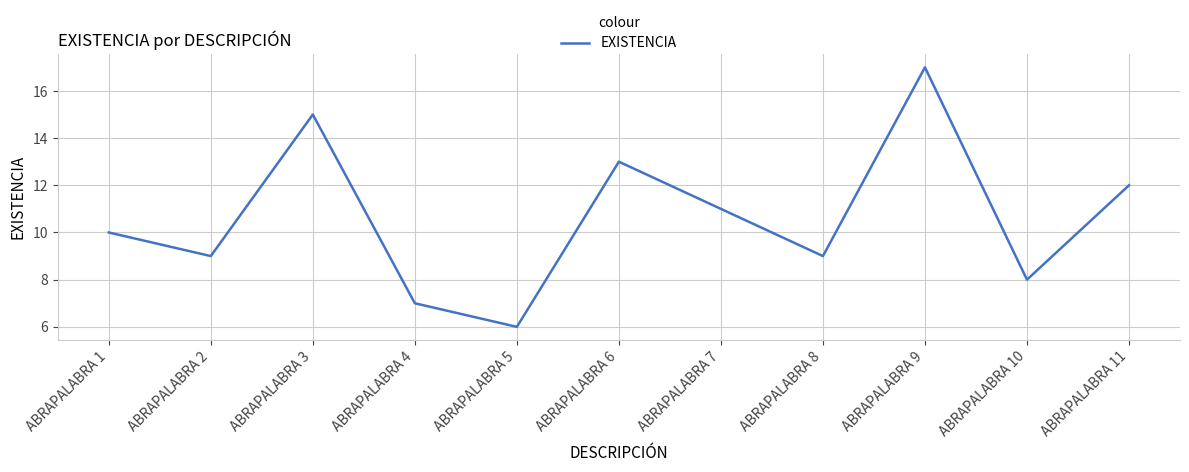

Reading left to right, extract all data points from this chart.

10	9	15	7	6	13	11	9	17	8	12